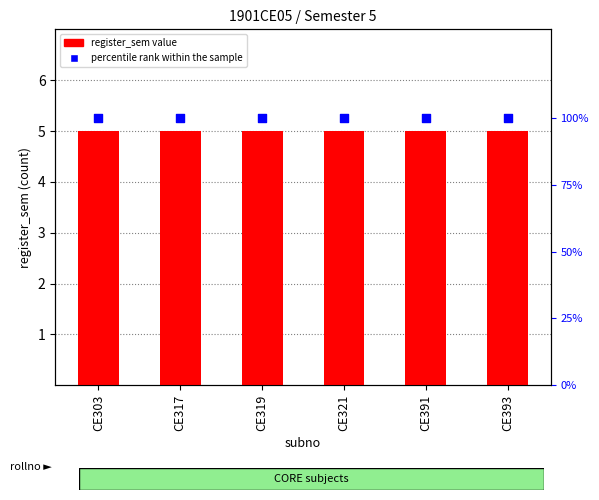

Is the value of percentile rank within the sample at CE391 greater than the value of register_sem at CE321?

Yes